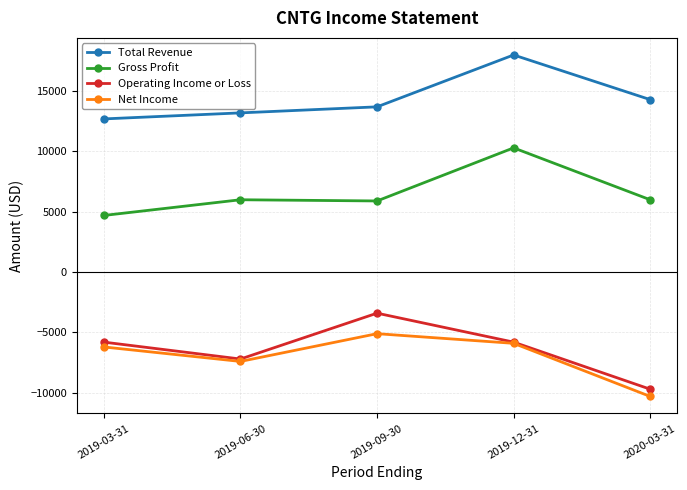

Which series has the largest total across all categories?

Total Revenue